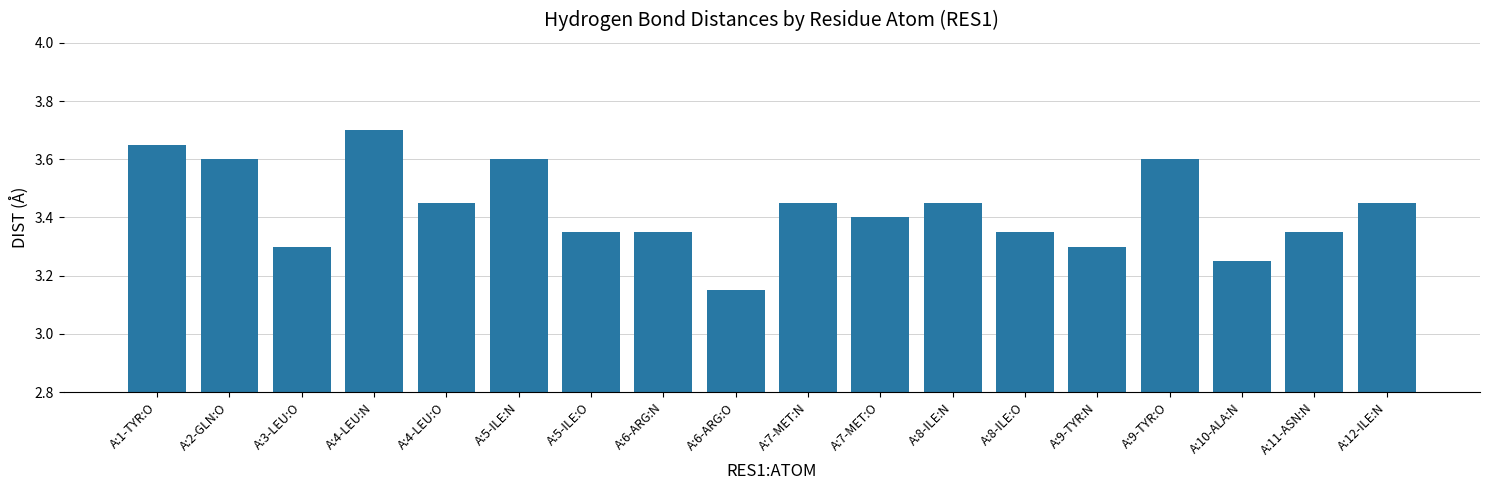

Where is the data nearest to the value 3?

A:6-ARG:O